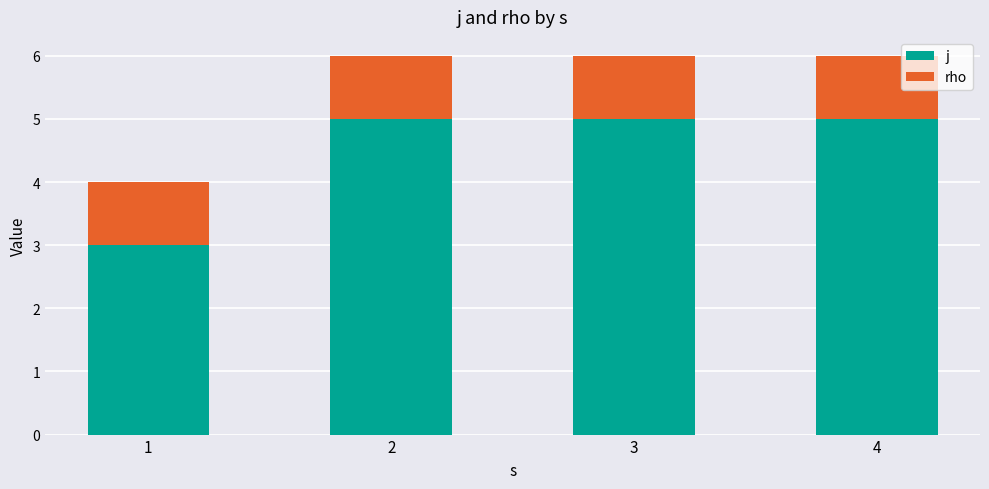

Does the chart contain any negative values?

No